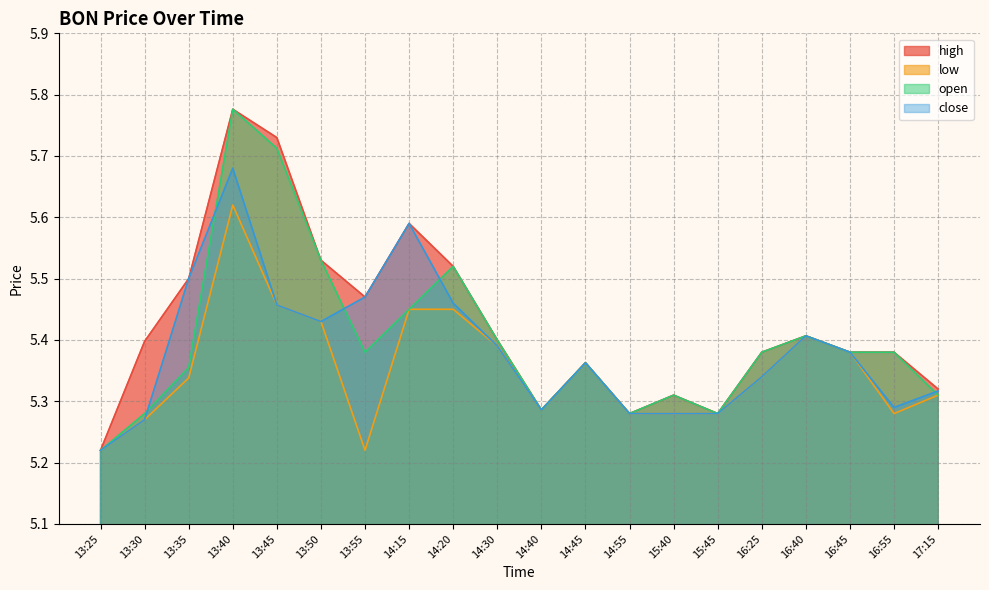

What is the maximum value shown in the chart?

5.8